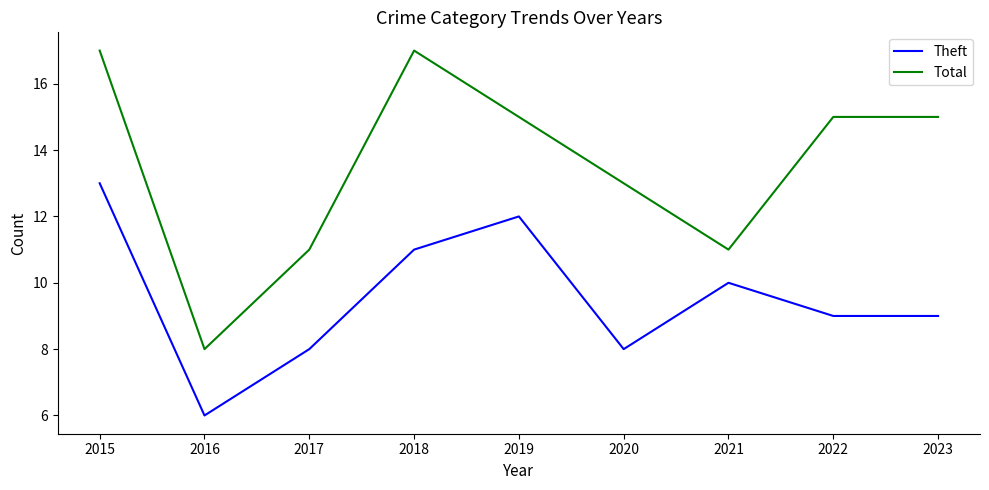

True or false: Theft and Total cross at least once.

False